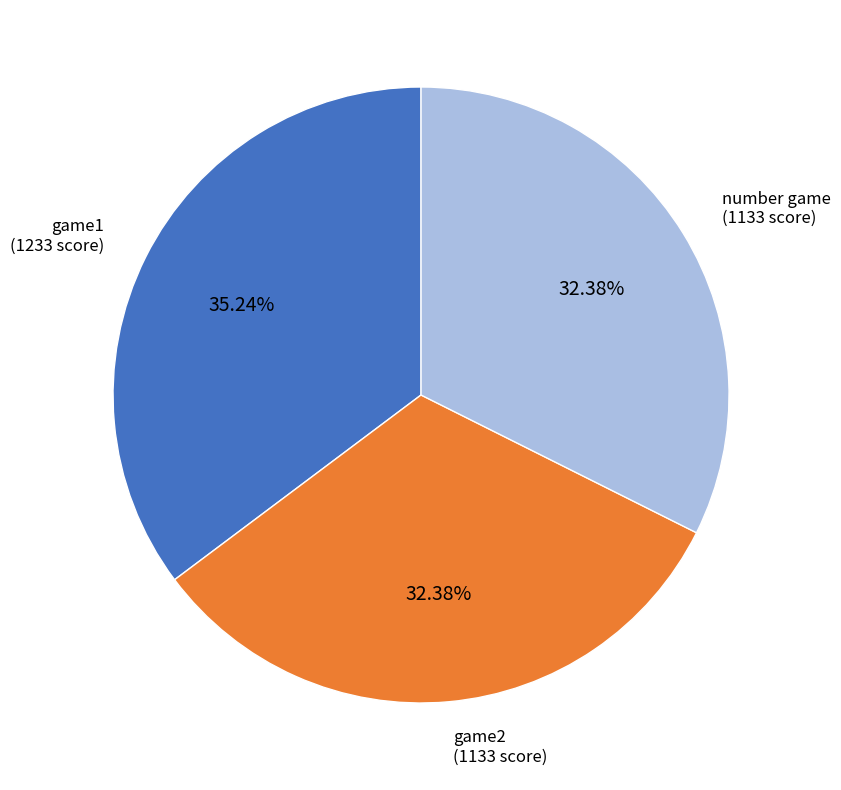

To the nearest percent, what is the combined percentage of game2 and game1?

68%